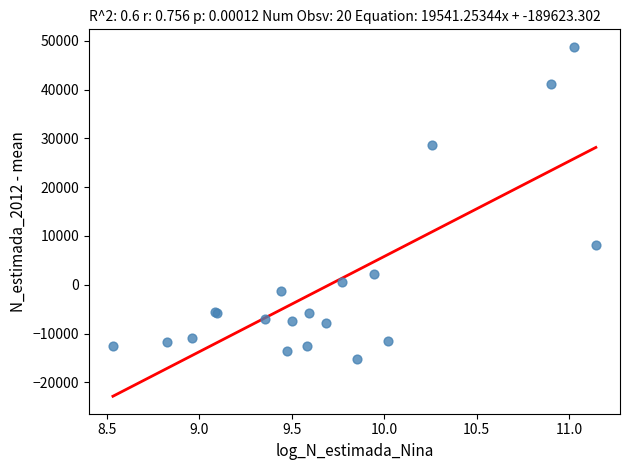

What Y value in the scatter plot is closest to 16731?

8122.8